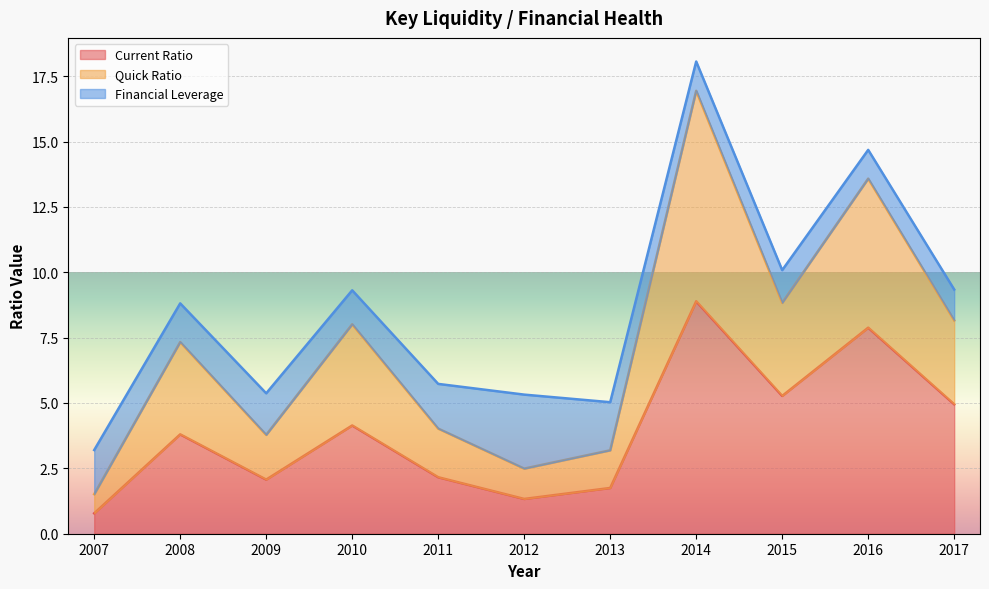

Is it true that Current Ratio equals 5.4 at 2016?

False